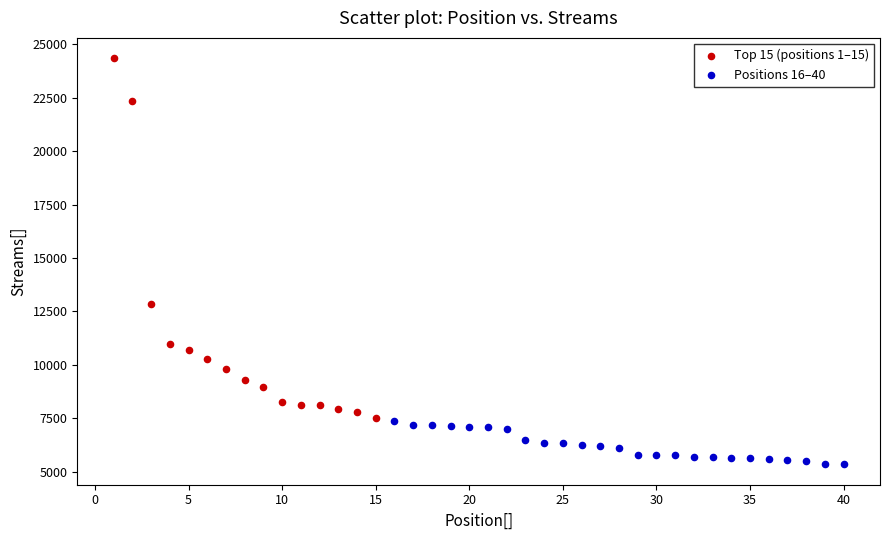

Which series has the largest Y range (max minus min)?

Top 15 (positions 1–15)